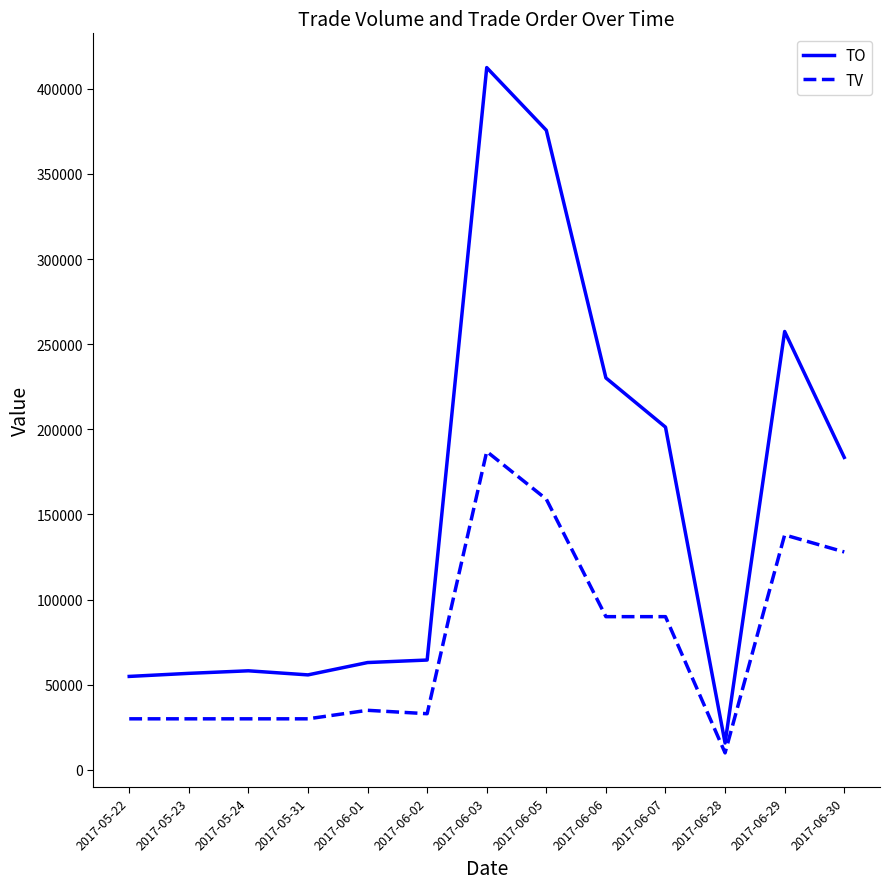

Which series has the largest total across all categories?

TO